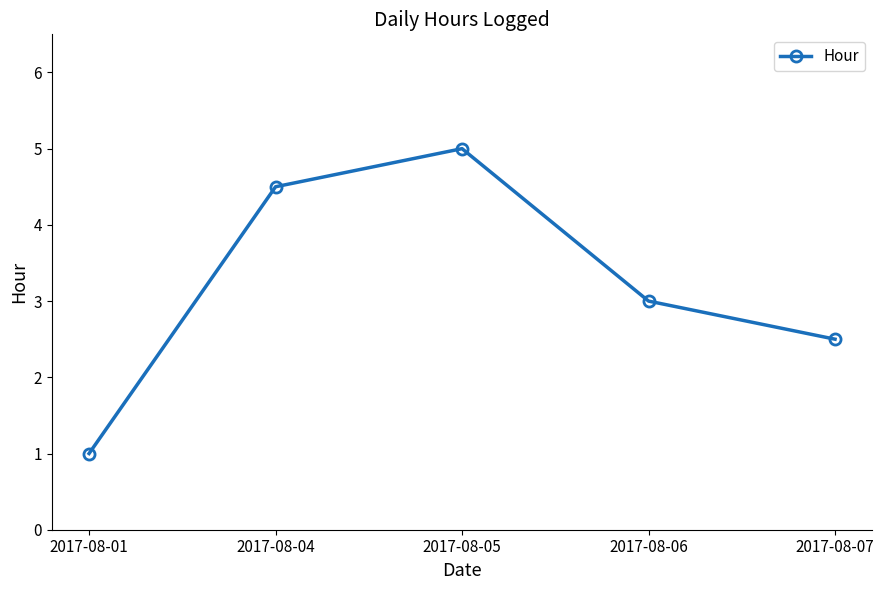

At which label is the value closest to 3?

2017-08-06